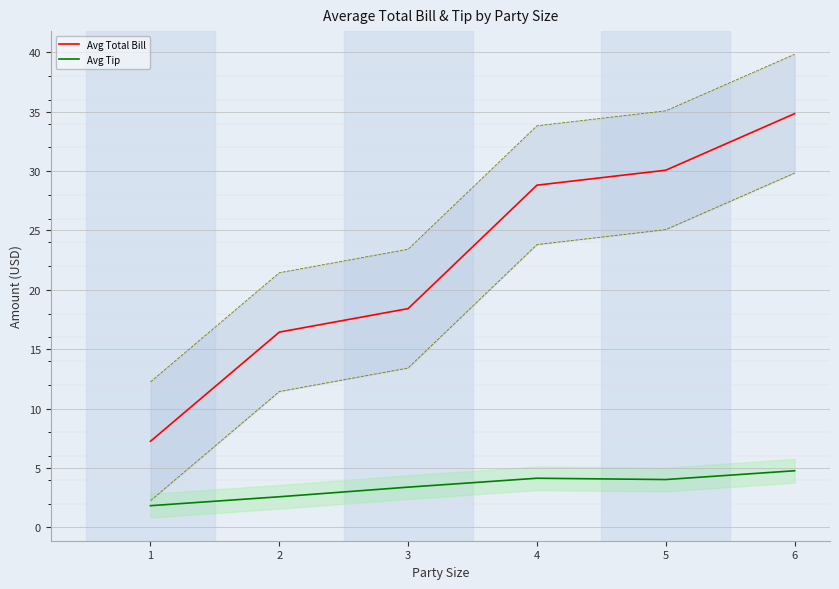

How many interior local peaks does the Avg Tip series have?

1